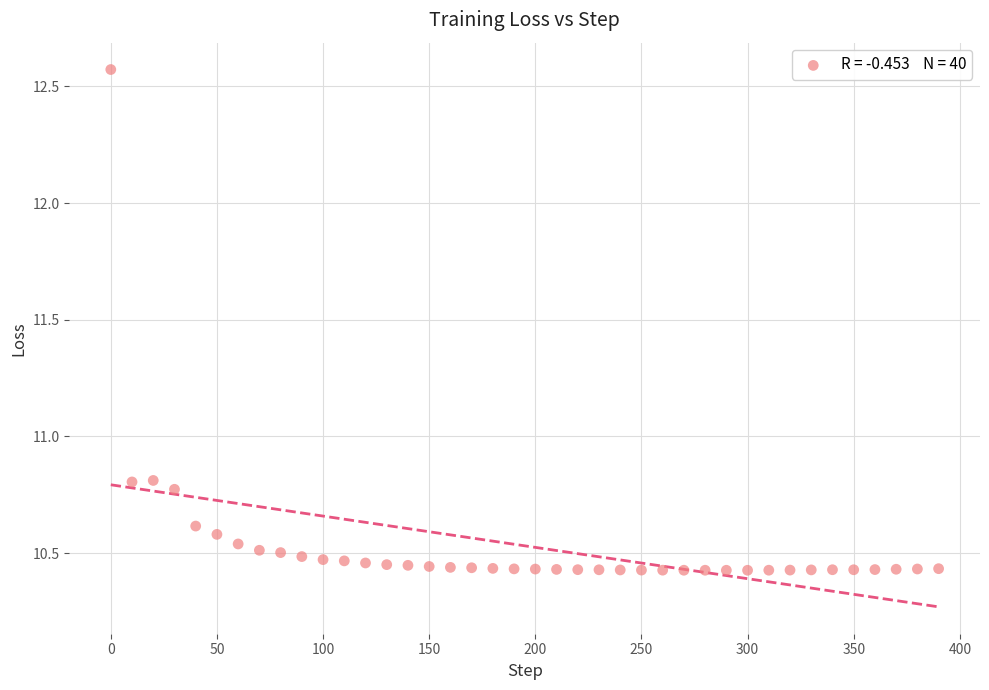

What is the range of Y values (max minus min)?

2.1